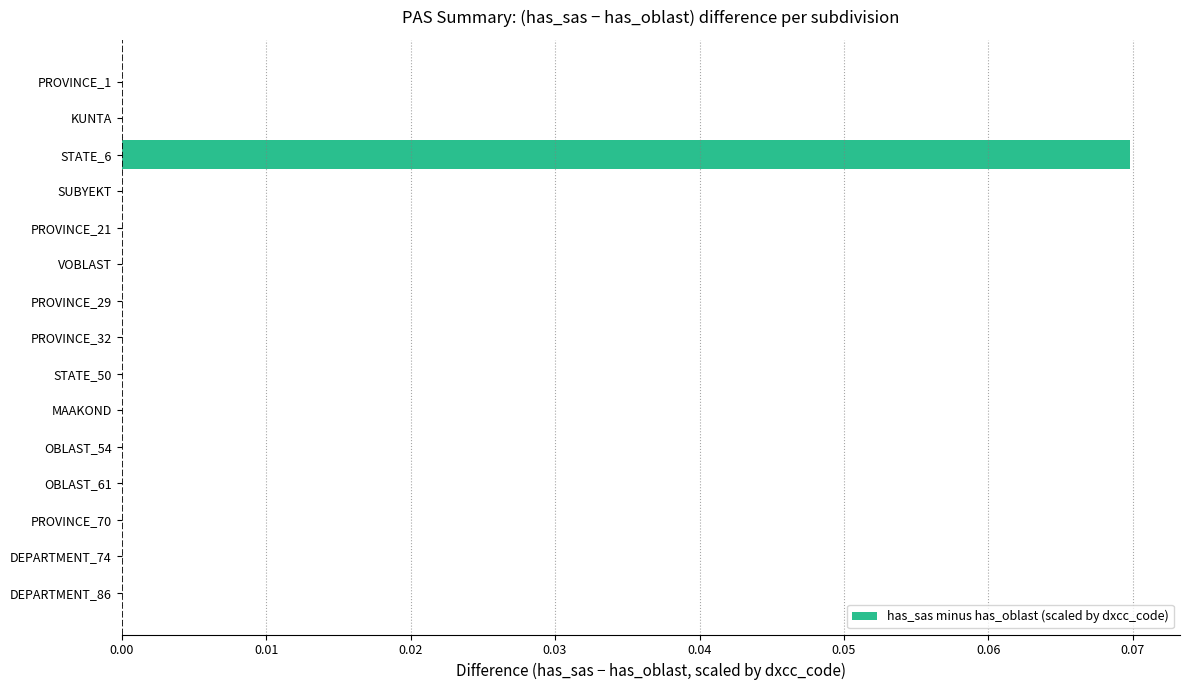

The chart shows a value of 0.0 at DEPARTMENT_86. True or false?

True